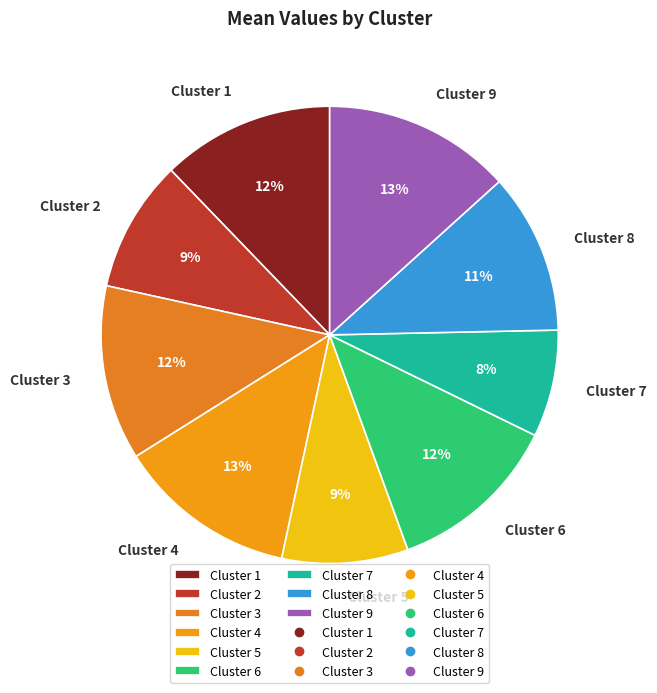

Which has a higher value, Cluster 3 or Cluster 2?

Cluster 3